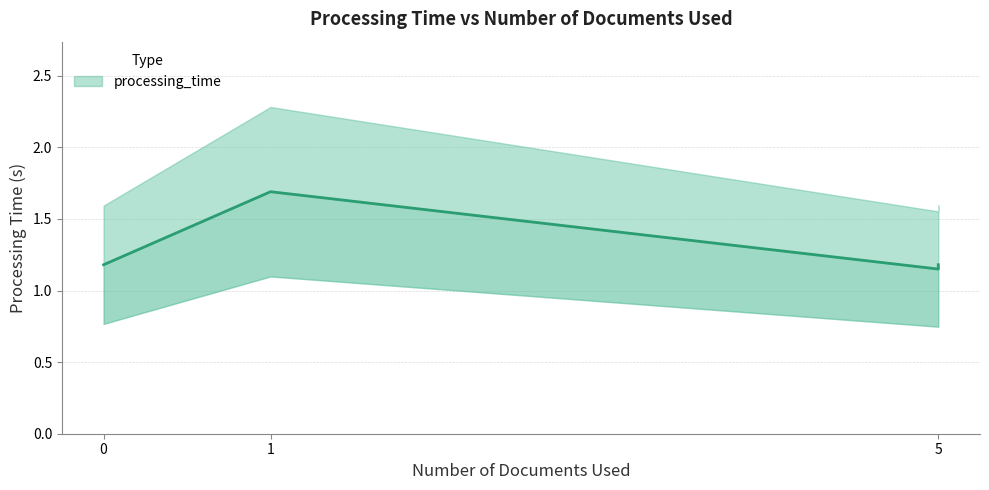

Is it true that the value at 1 is 0.7?

False